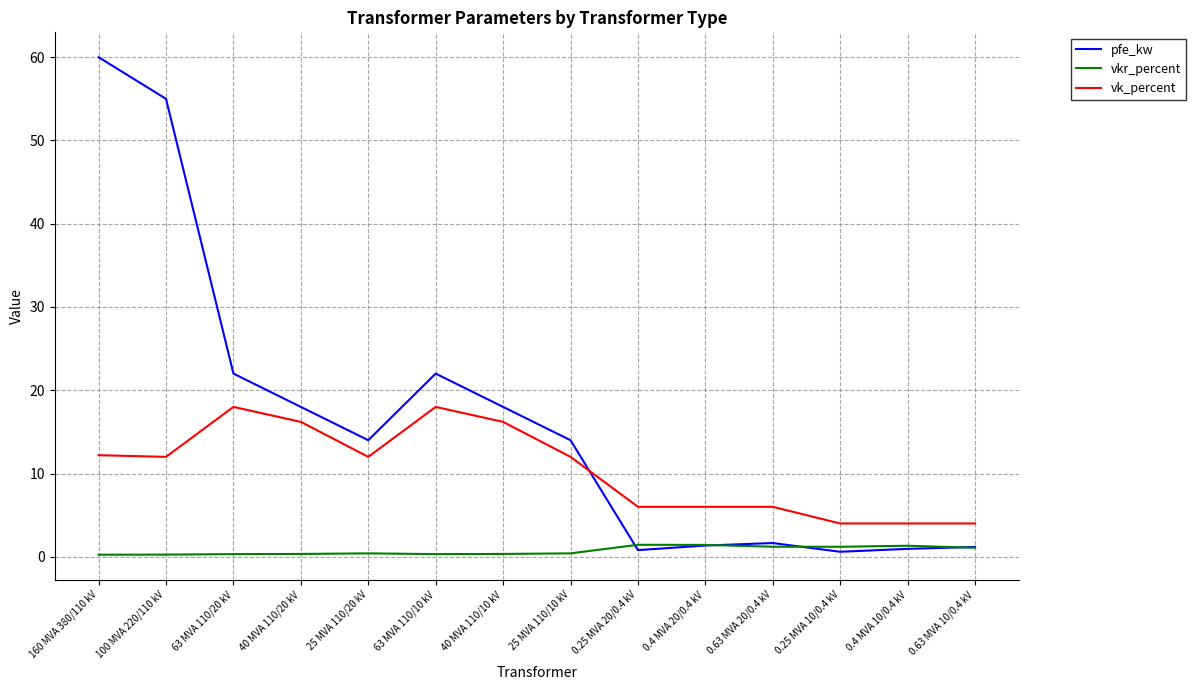

True or false: vkr_percent has more than 1 points higher than both neighbors.

True